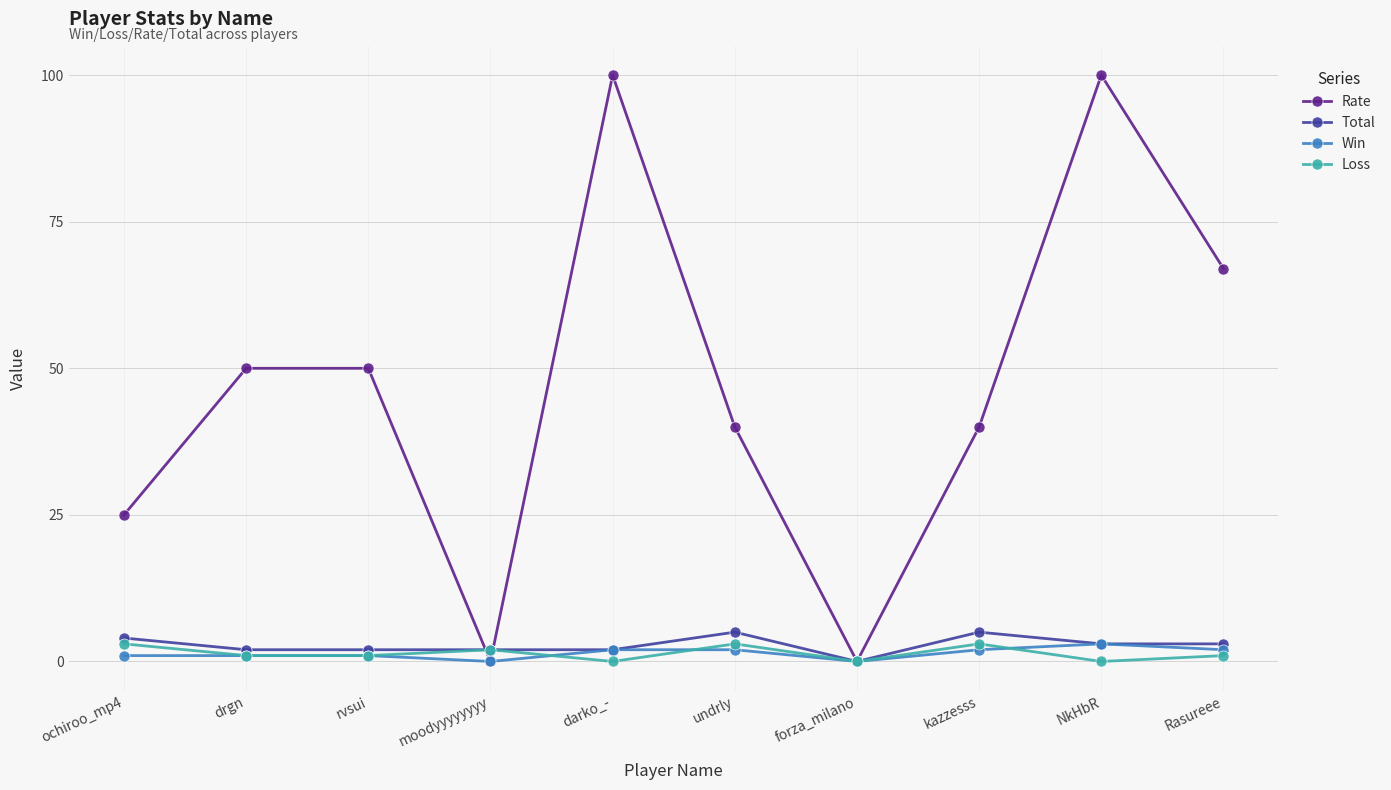

At how many categories does at least one series exceed 89?

2